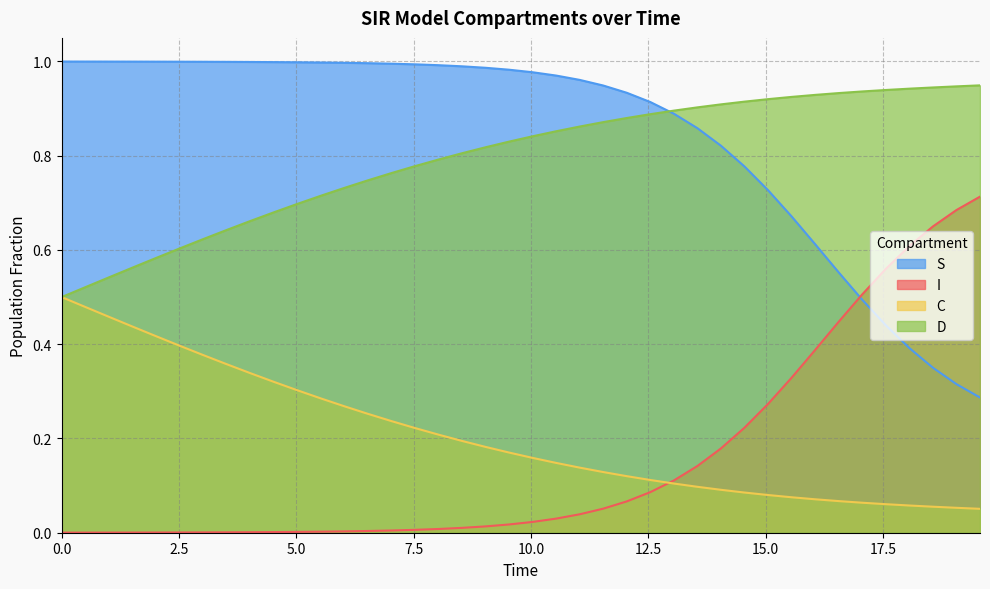

True or false: S and C intersect in this chart.

False